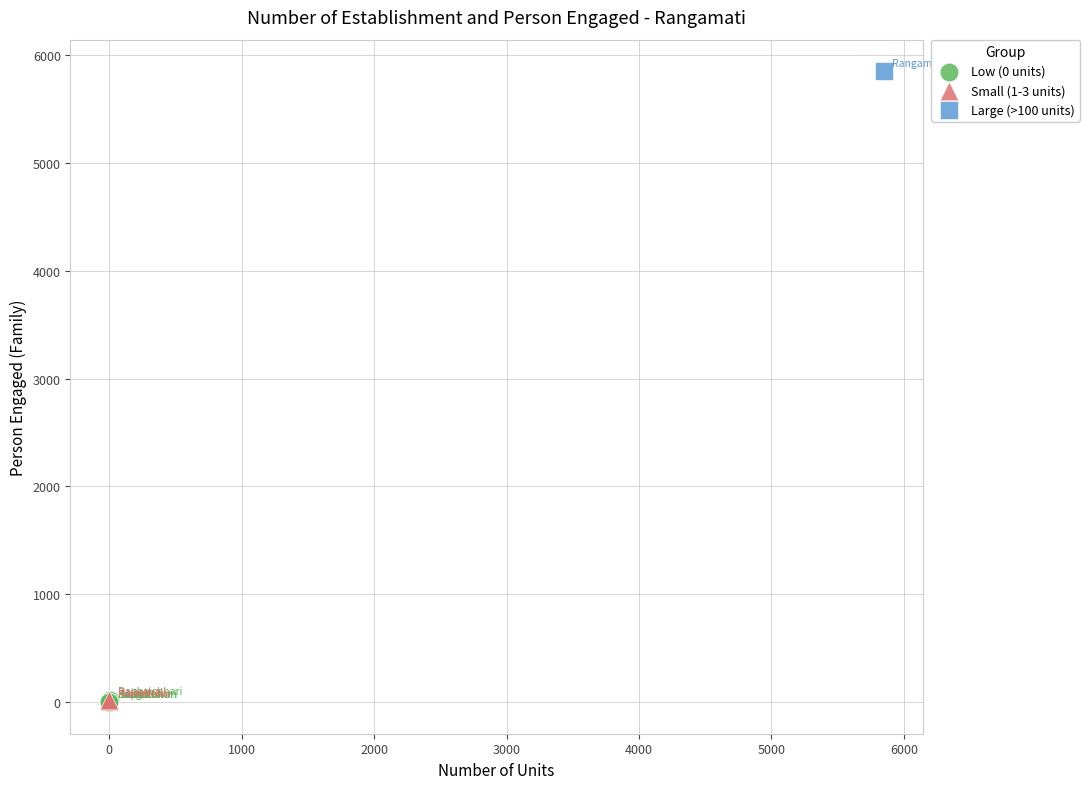

What are all the series names shown in the legend?

Low (0 units), Small (1-3 units), Large (>100 units)